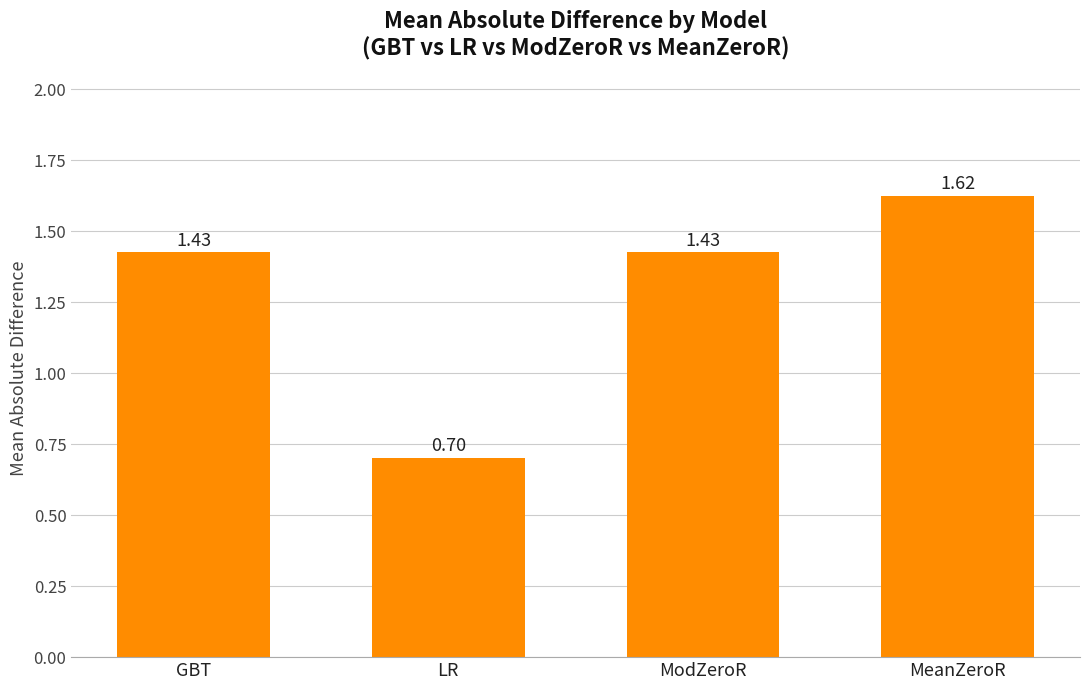

At which label does the data first exceed 1?

GBT